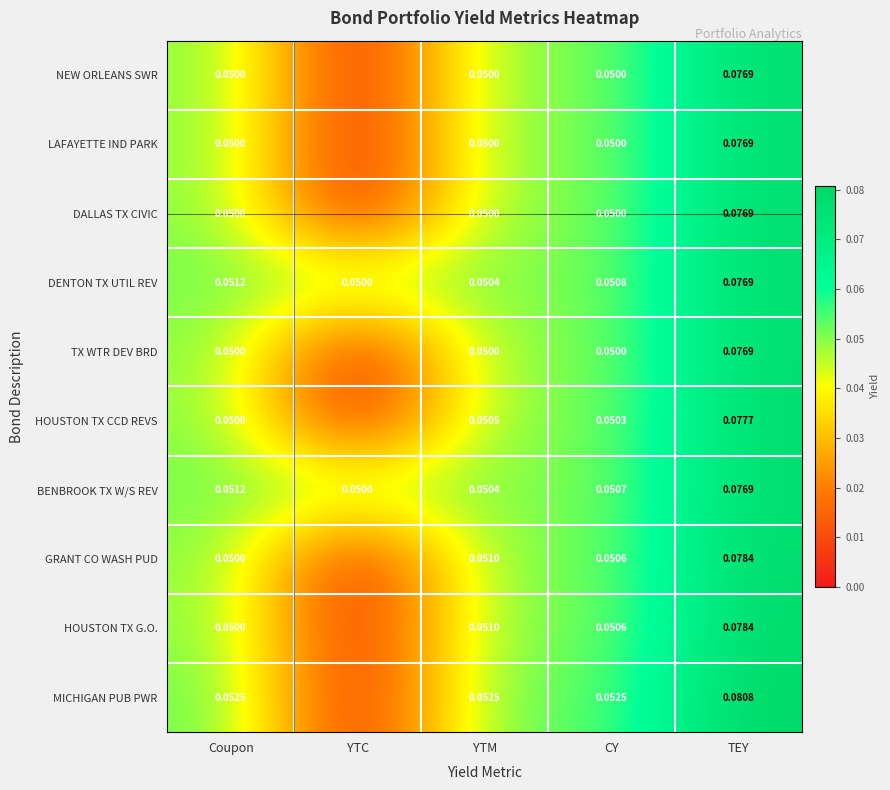

At which label does DENTON TX UTIL REV reach its minimum?

YTC